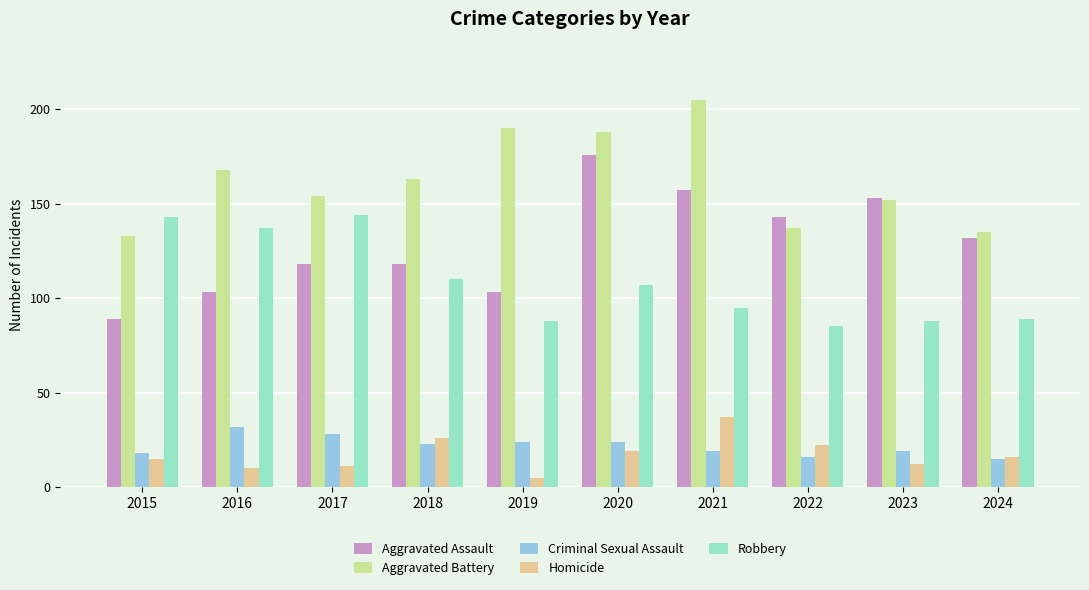

What is the difference between the highest and lowest values at 2017?

143